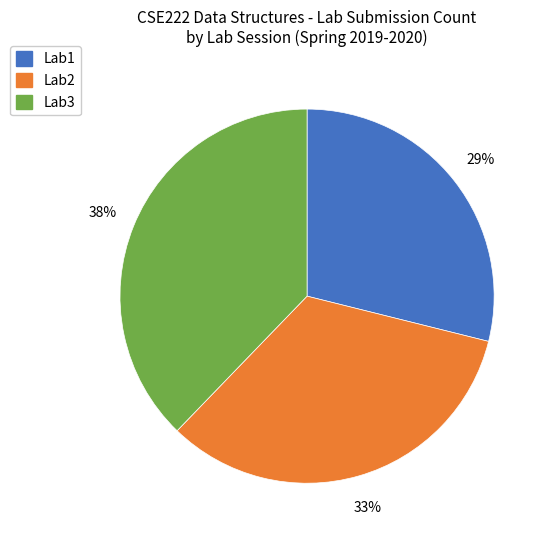

What percentage is the Lab3 slice, to the nearest percent?

38%